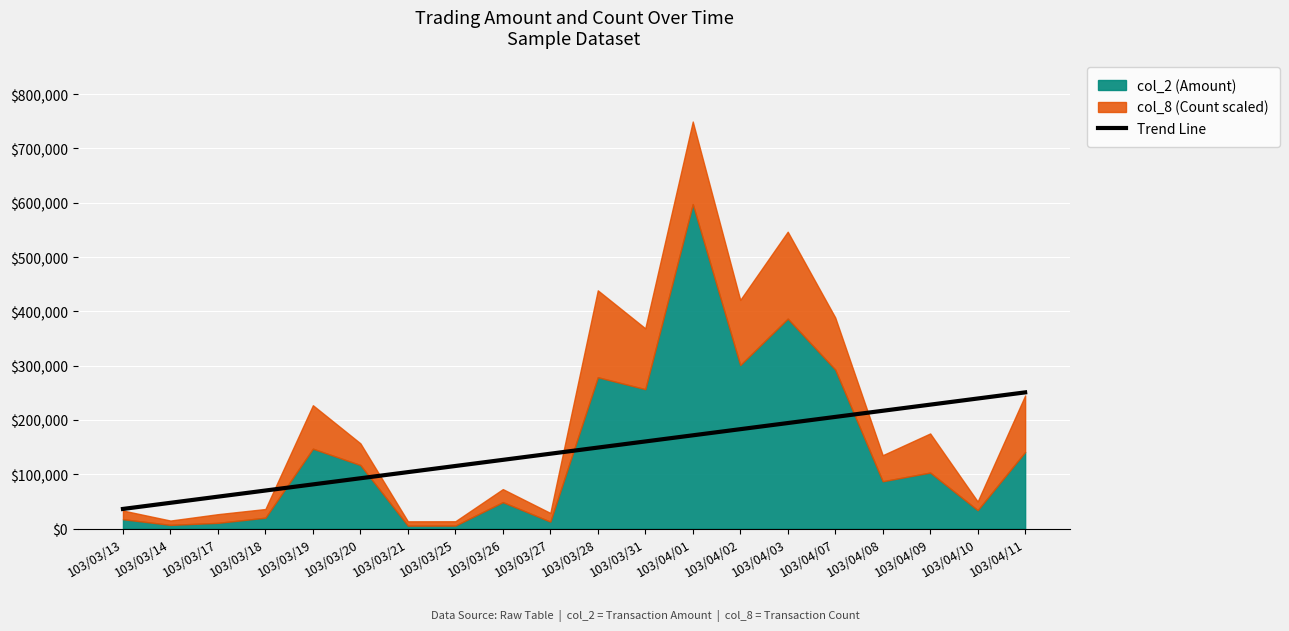

What is the lowest value of the Trend Line series?

36275.1